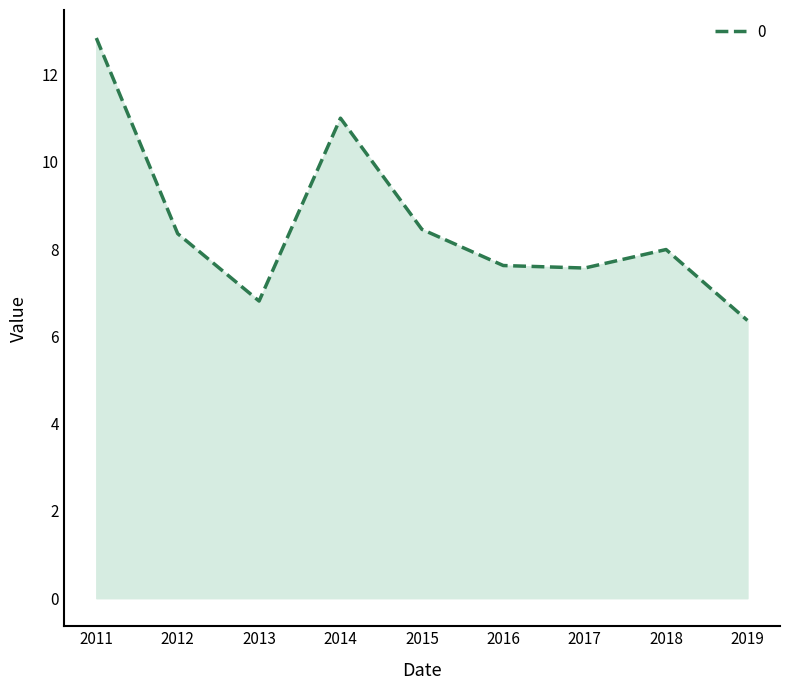

Reading left to right, what are all the values shown in this chart?

2011=12.8	2012=8.4	2013=6.8	2014=11.0	2015=8.5	2016=7.6	2017=7.6	2018=8.0	2019=6.4